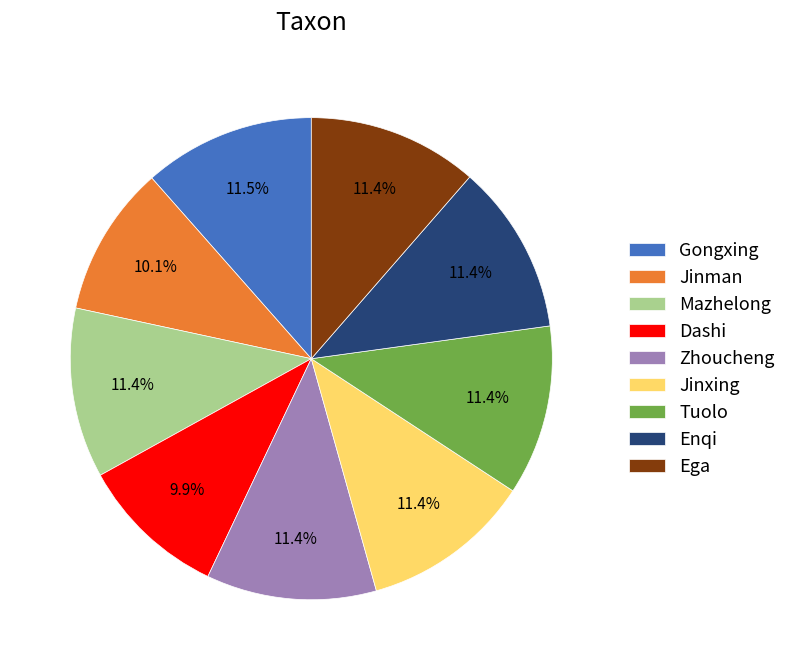

How much of the chart is everything except Tuolo?

88.6%